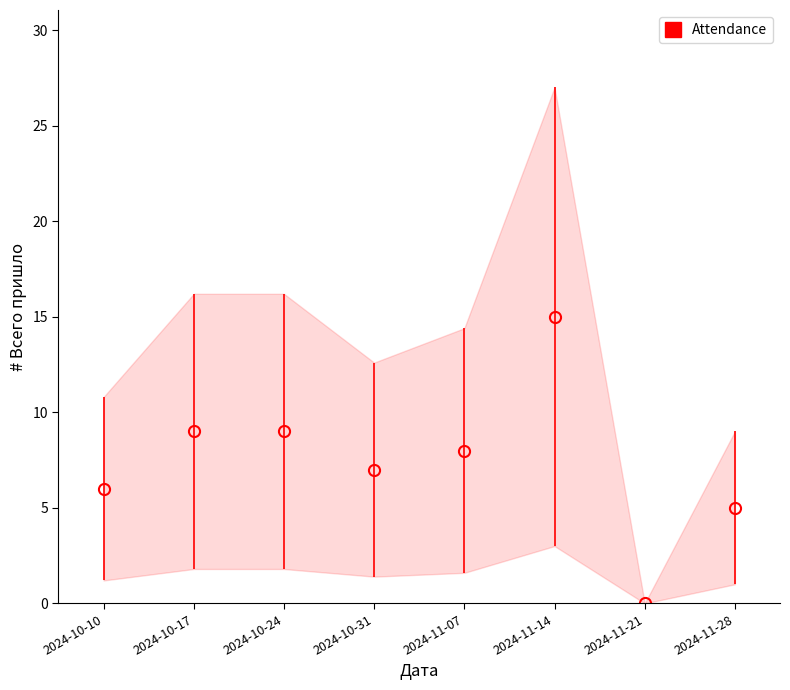

How many lines are shown in the chart?

1